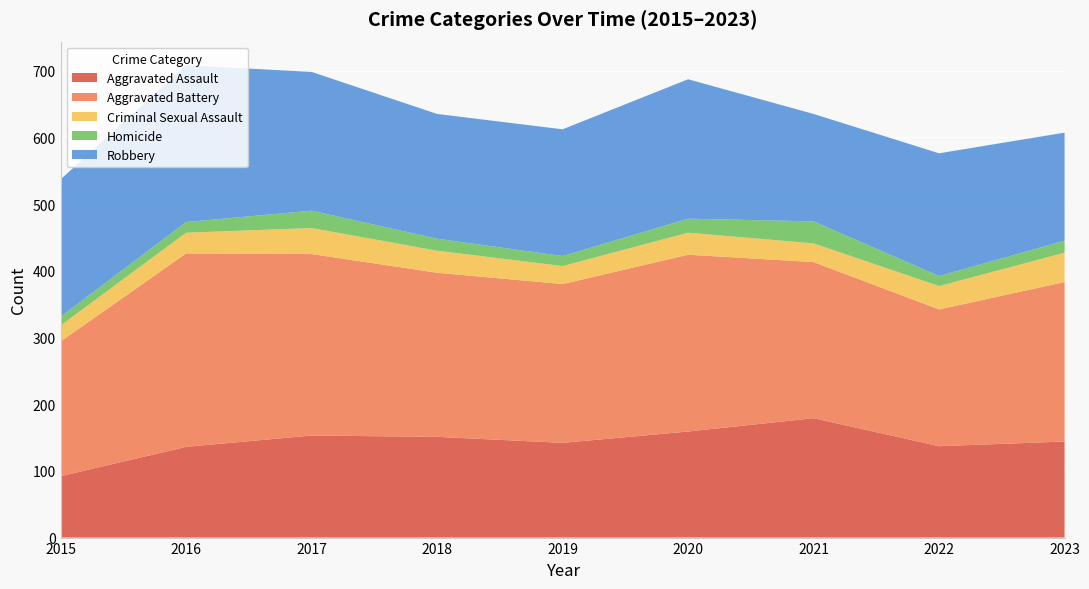

Reading right to left, extract all data points from this chart.

Aggravated Assault: 144	137	179	159	142	151	153	136	92
Aggravated Battery: 239	205	234	265	238	246	272	290	202
Criminal Sexual Assault: 44	35	28	33	27	33	39	31	24
Homicide: 18	15	33	21	15	18	26	16	13
Robbery: 162	184	161	209	190	187	208	235	206